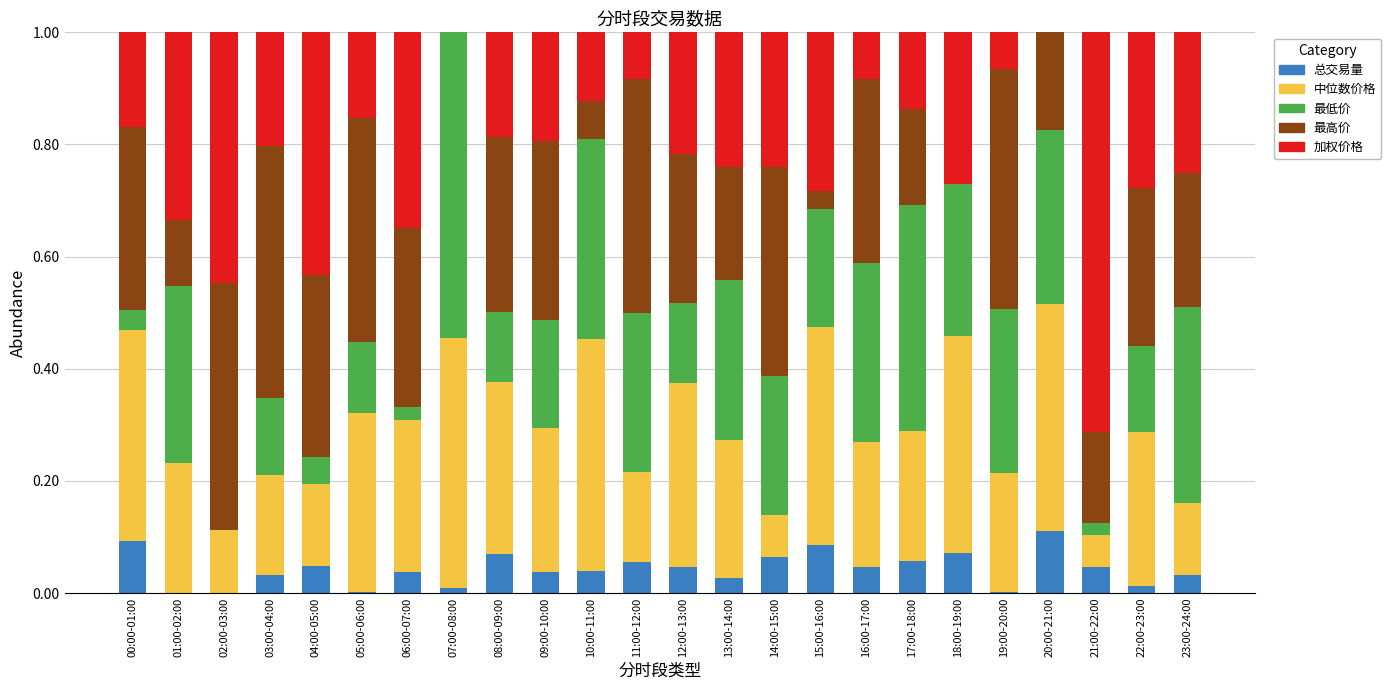

The value of 总交易量 at 08:00-09:00 is 0.0. True or false?

False